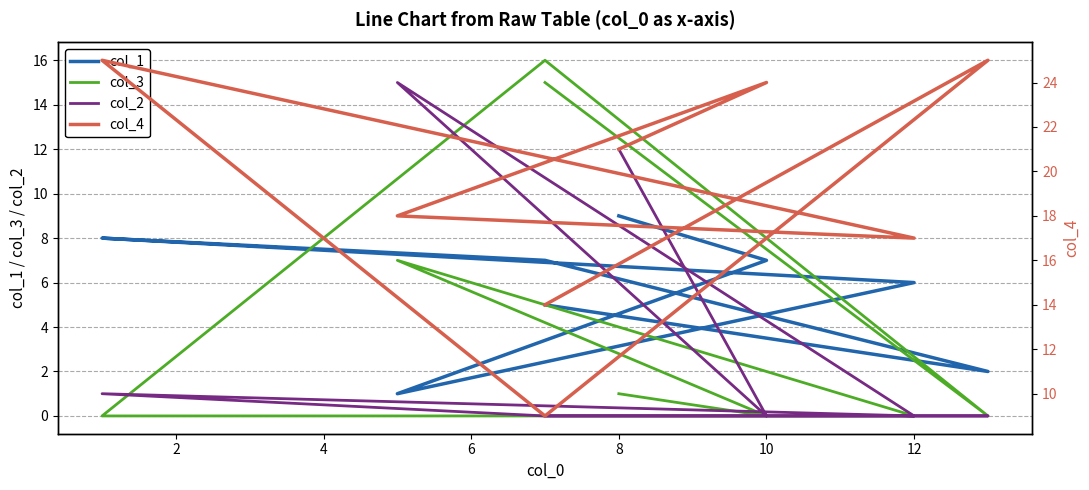

True or false: col_1 and col_2 intersect in this chart.

True